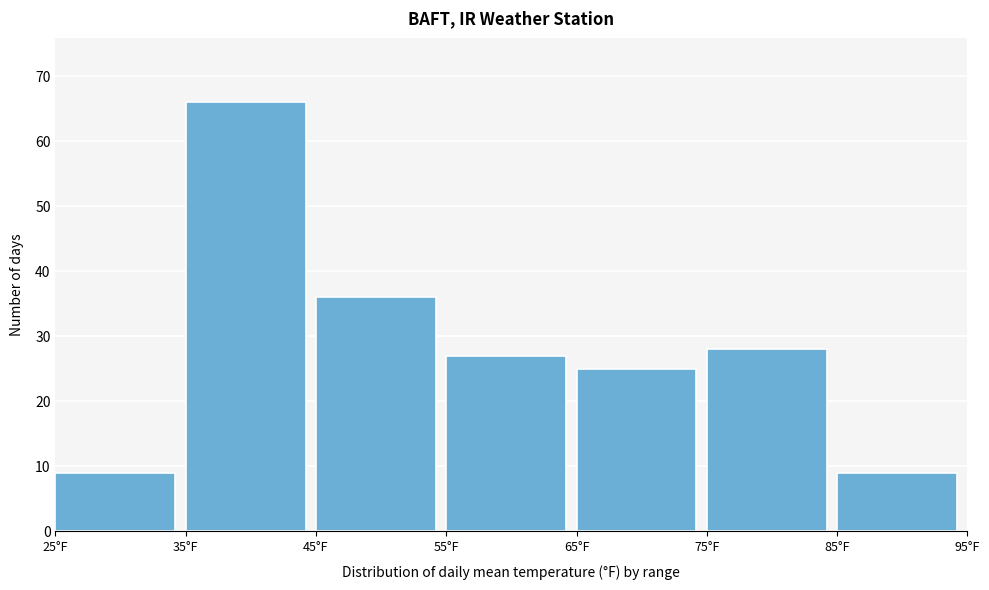

How tall is the bar that spans 75 to 85 on the x-axis? The values are not printed on the chart, so give them approximately, as read against the axis.

28